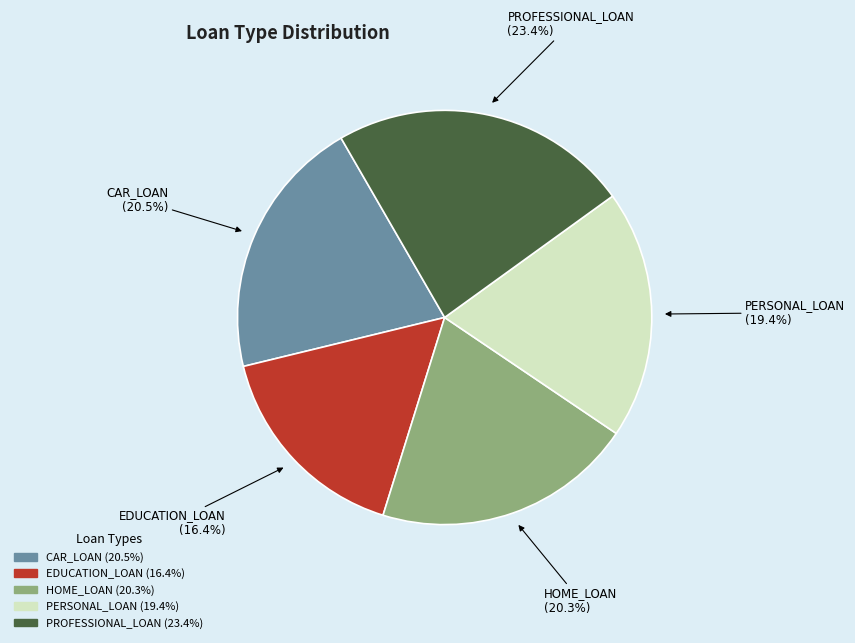

What is the ratio of the value at PERSONAL_LOAN (19.4%) to the value at EDUCATION_LOAN (16.4%)?

1.2